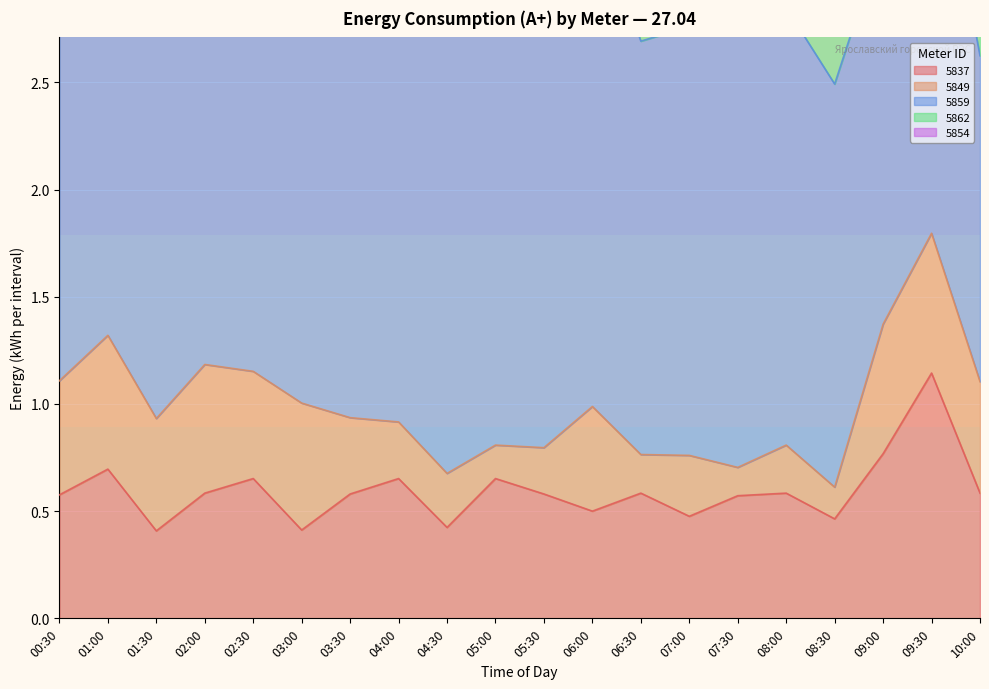

Is it true that 5837 equals 0.3 at 02:00?

False